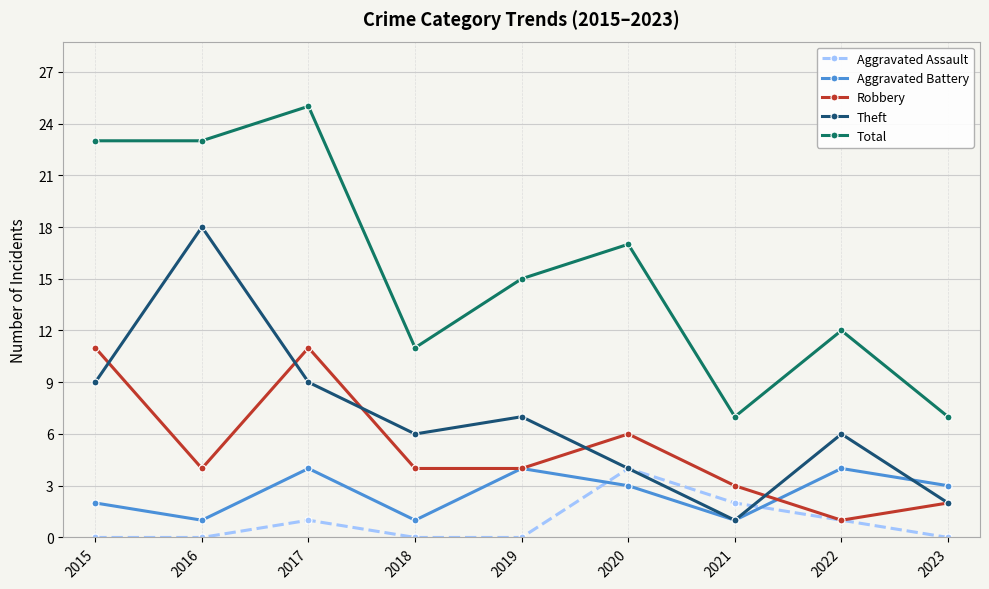

Which series ends up on top after the final intersection of Aggravated Assault and Theft?

Theft